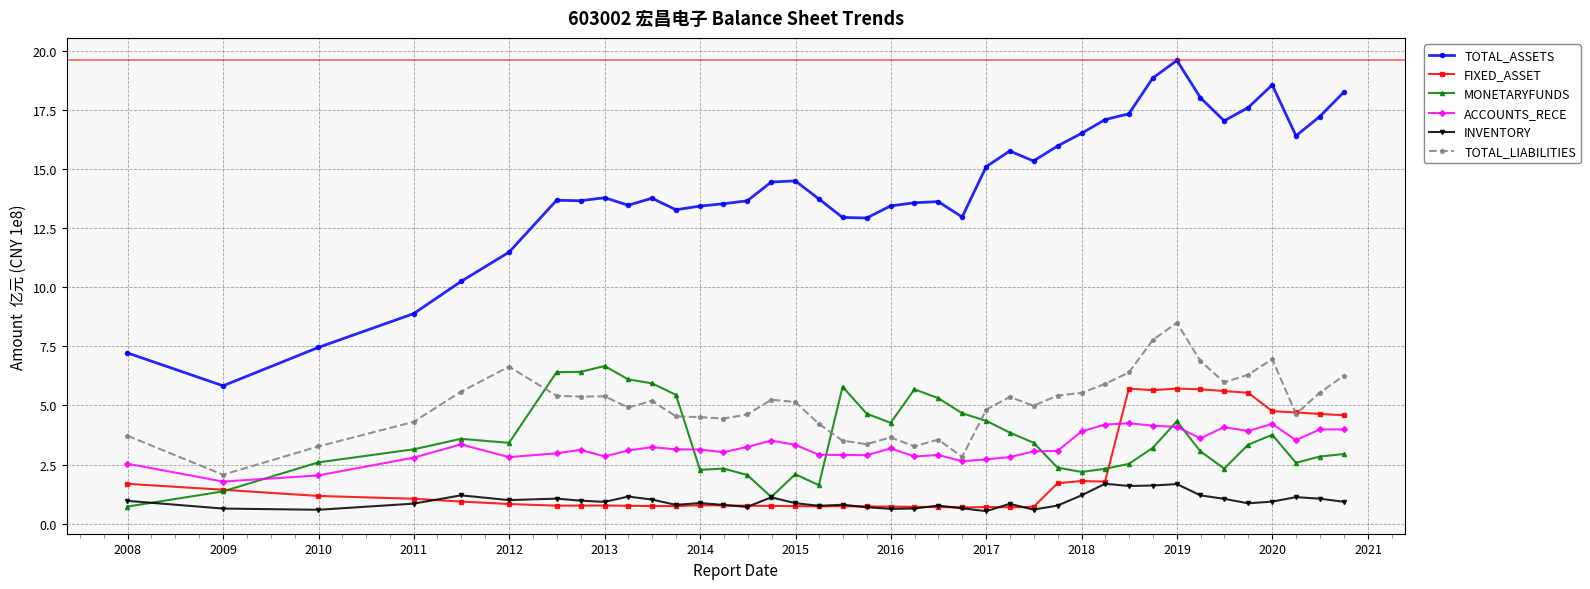

Which series has the largest total across all categories?

TOTAL_ASSETS